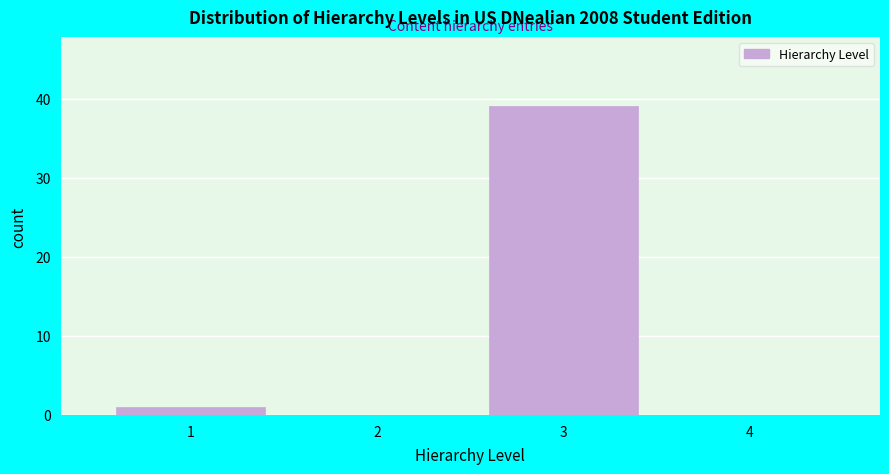

Reading right to left, list all the values displayed in this chart.

4=0	3=39	2=0	1=1